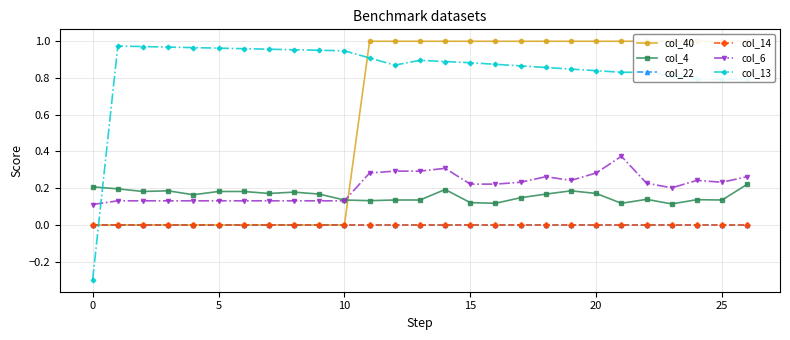

How many distinct data groups are displayed?

6